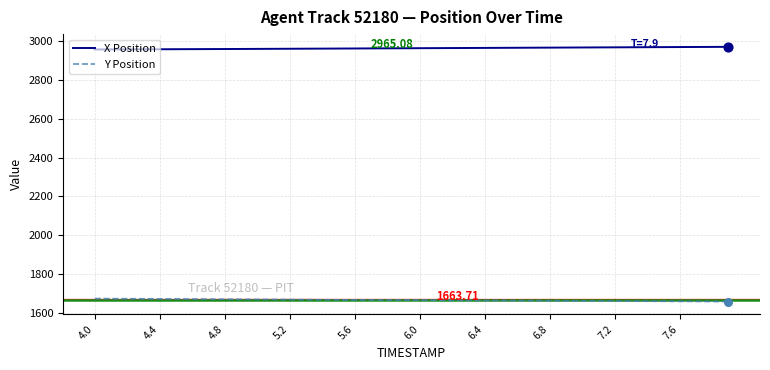

At how many categories does at least one series exceed 2726?

40